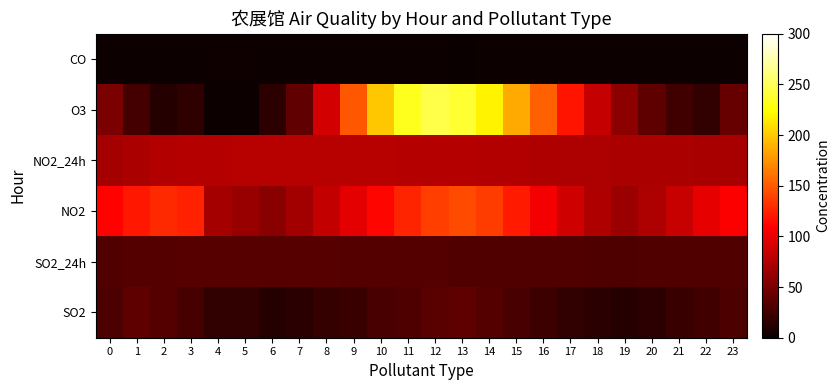

Reading right to left, what are all the values shown in this chart?

SO2: 23=29.4	22=25.7	21=21.3	20=16.4	19=12.8	18=14.2	17=17.6	16=22.4	15=28.9	14=33.7	13=38.1	12=35.2	11=31.4	10=28.6	9=22.1	8=19.8	7=14.5	6=12.3	5=18.4	4=18.7	3=27.9	2=33.1	1=37.5	0=30.2
SO2_24h: 23=32.1	22=32.3	21=32.0	20=31.7	19=31.5	18=31.6	17=31.8	16=32.0	15=32.3	14=32.5	13=32.8	12=33.1	11=33.4	10=33.6	9=33.9	8=34.1	7=34.3	6=34.0	5=34.2	4=34.0	3=34.1	2=33.8	1=33.4	0=32.4
NO2: 23=108.3	22=98.7	21=85.4	20=72.8	19=65.1	18=74.3	17=88.2	16=104.7	15=121.3	14=136.9	13=143.6	12=138.2	11=125.8	10=112.4	9=97.6	8=82.3	7=68.9	6=57.4	5=63.8	4=70.2	3=124.9	2=128.5	1=119.7	0=111.2
NO2_24h: 23=71.1	22=71.4	21=71.7	20=72.0	19=72.4	18=73.0	17=73.8	16=74.6	15=75.3	14=75.9	13=76.4	12=76.8	11=77.1	10=77.5	9=77.9	8=78.2	7=78.4	6=78.1	5=77.8	4=77.3	3=77.1	2=75.2	1=72.3	0=69.9
O3: 23=42.1	22=18.3	21=24.7	20=38.4	19=58.6	18=84.2	17=118.4	16=152.7	15=186.3	14=218.4	13=238.7	12=245.8	11=232.1	10=198.4	9=148.6	8=89.3	7=38.7	6=16.4	5=2.0	4=2.0	3=17.3	2=12.0	1=26.8	0=51.5
CO: 23=1.7	22=1.8	21=1.9	20=1.8	19=1.7	18=1.6	17=1.5	16=1.4	15=1.3	14=1.2	13=1.1	12=1.2	11=1.3	10=1.4	9=1.6	8=1.8	7=2.0	6=2.2	5=2.4	4=2.5	3=2.3	2=2.1	1=1.8	0=1.6